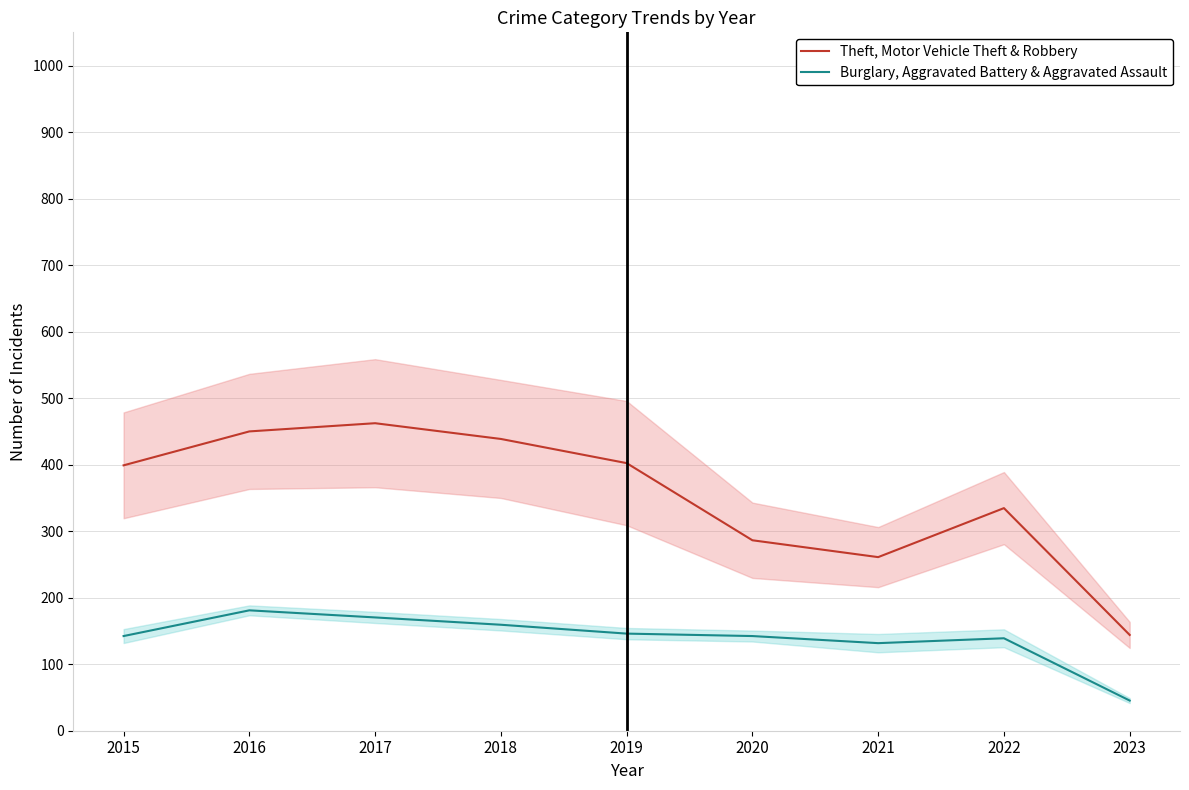

How many interior local valleys does the Burglary, Aggravated Battery & Aggravated Assault series have?

1